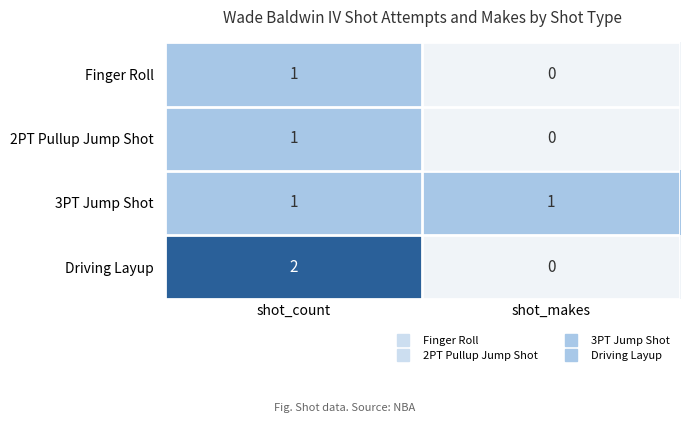

Which series changed the most between shot_count and shot_makes?

Driving Layup